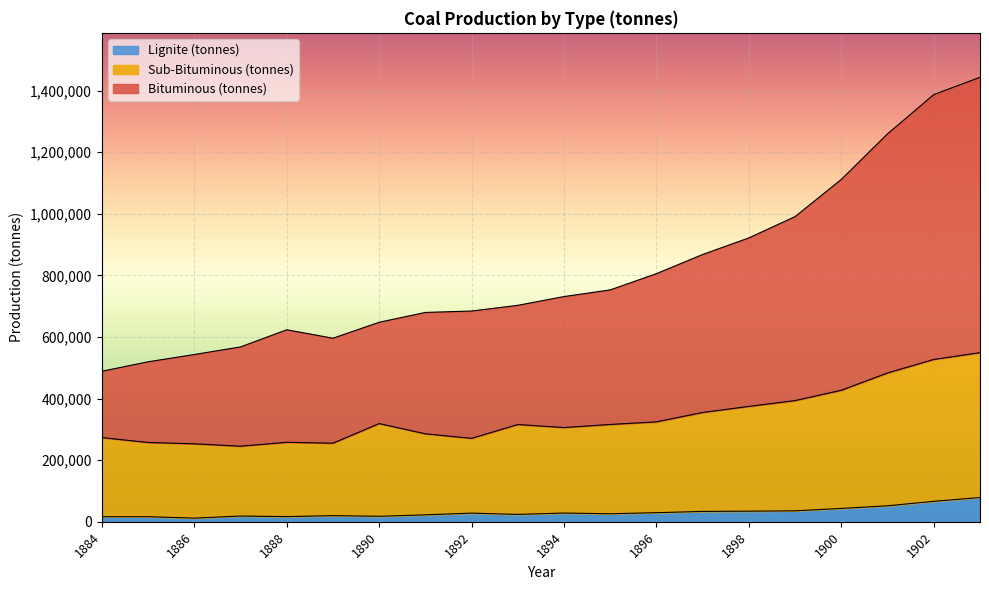

Where is Lignite (tonnes) nearest to the value 45155?

1900